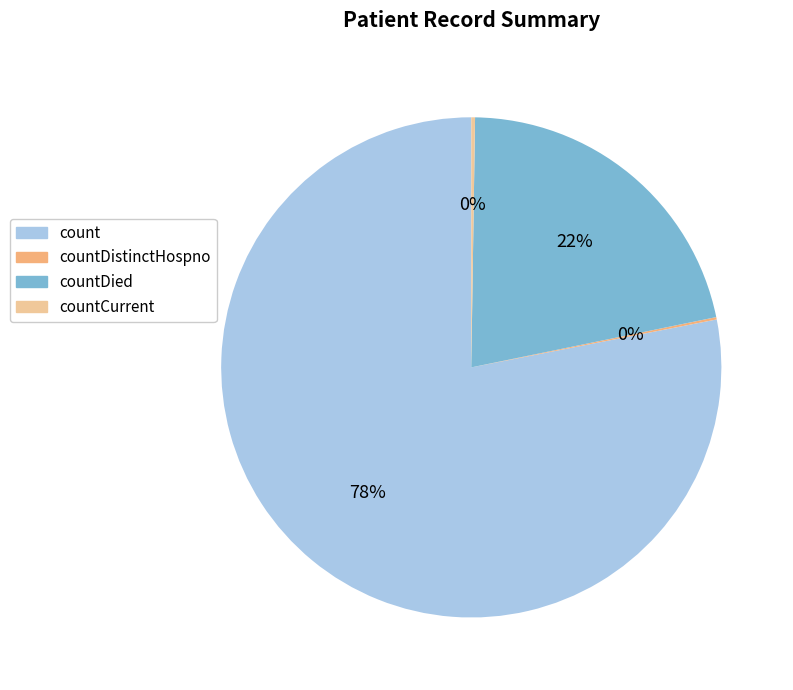

Between countDied and count, which is larger?

count